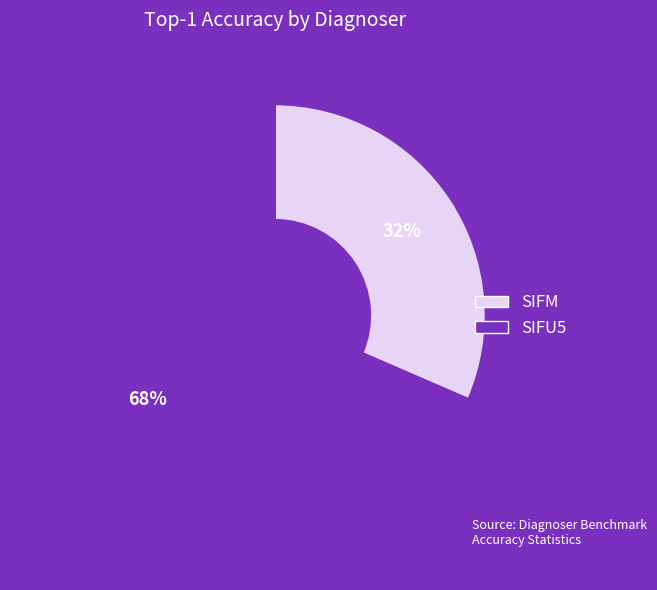

Is the sum of SIFU5 and SIFM greater than half?

Yes